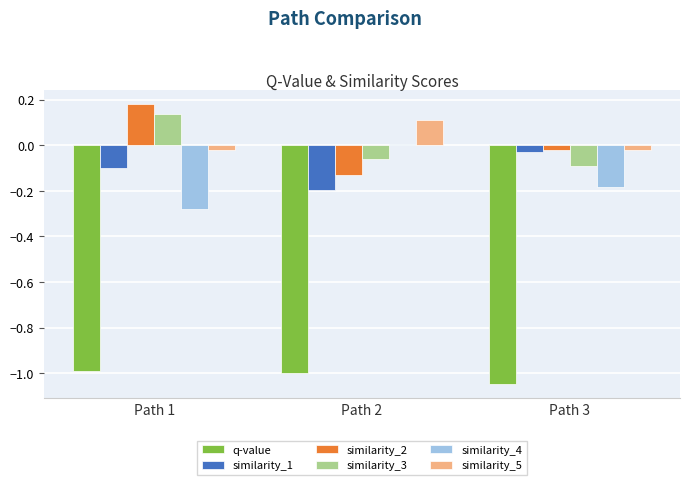

What is the total value across all series at Path 2?

-1.3